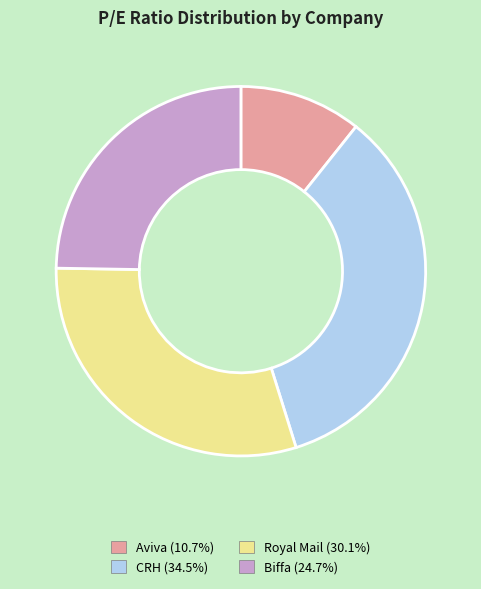

How many segments does this pie chart have?

4